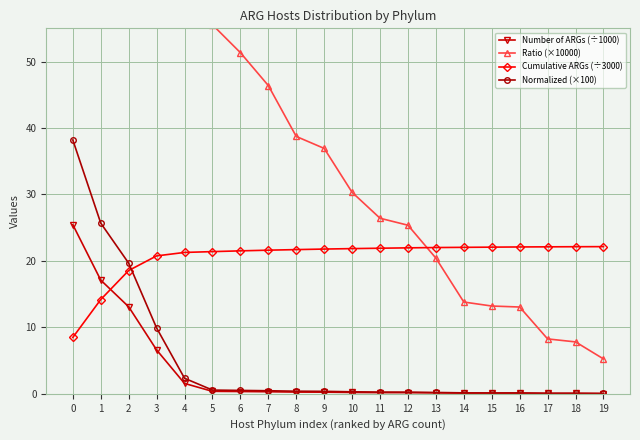

Is the value of Number of ARGs (÷1000) at 17 greater than the value of Ratio (×10000) at 0?

No